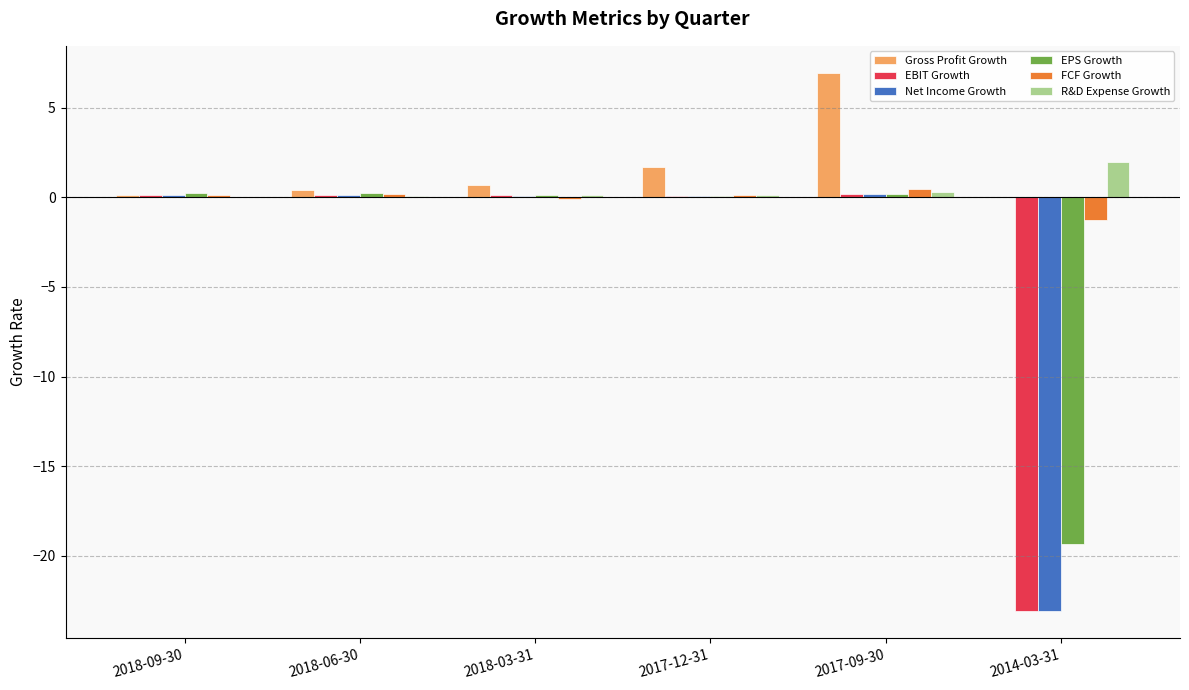

What is the maximum value shown in the chart?

7.0